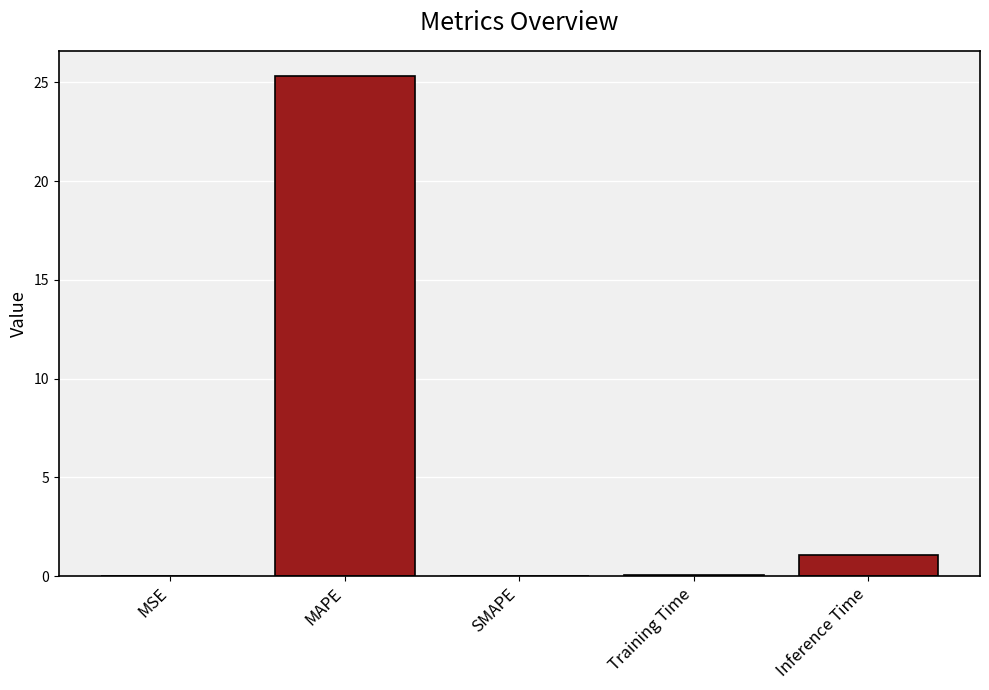

What is the change in value from MSE to Inference Time?

+1.0